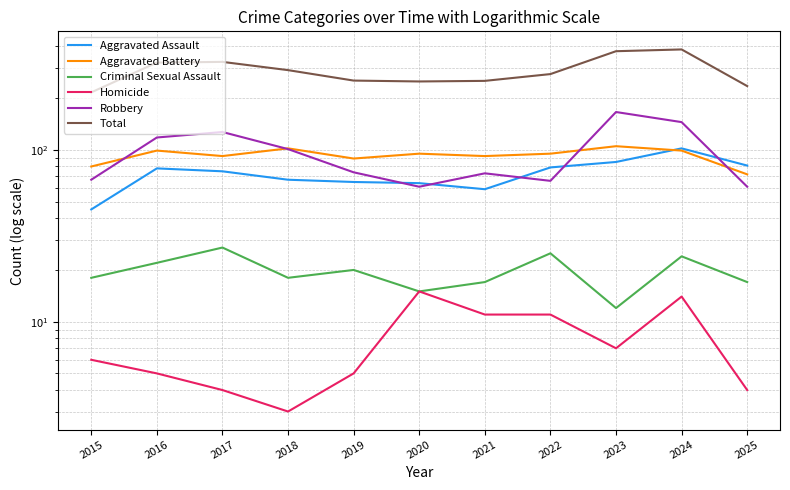

How many values in the Homicide series are below 6?

5